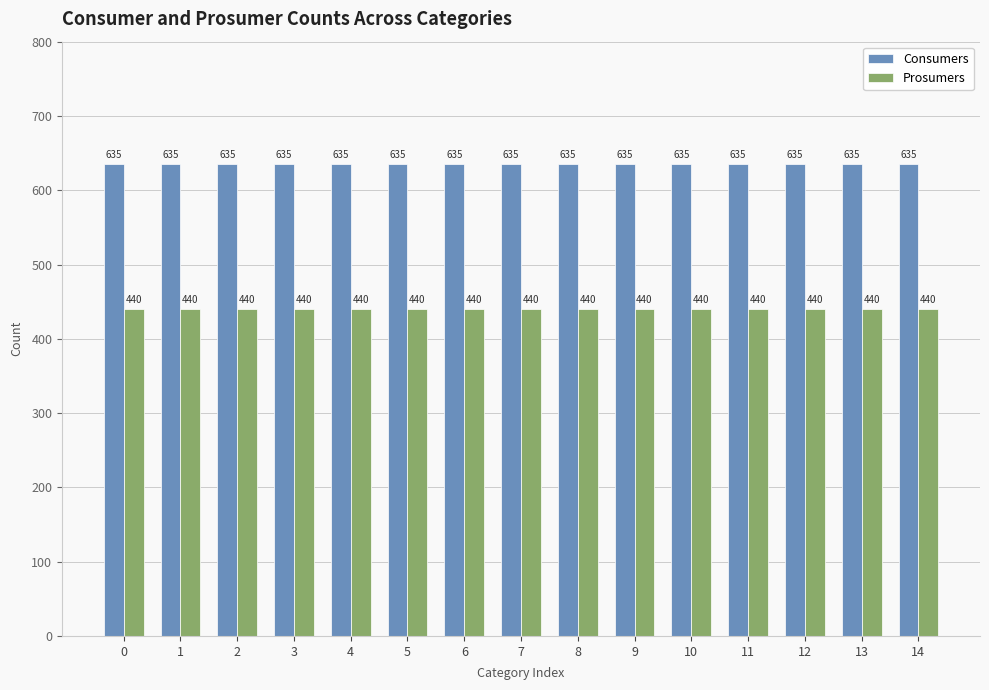

Count the number of data series in this chart.

2